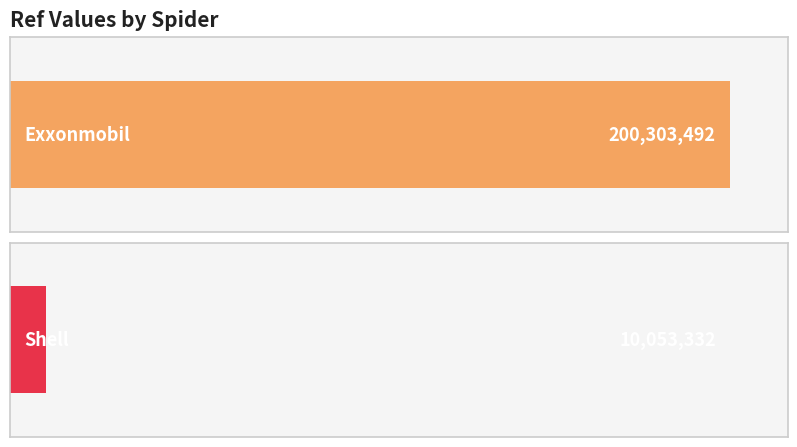

What value does the data have at shell, to the nearest 10?

10053330